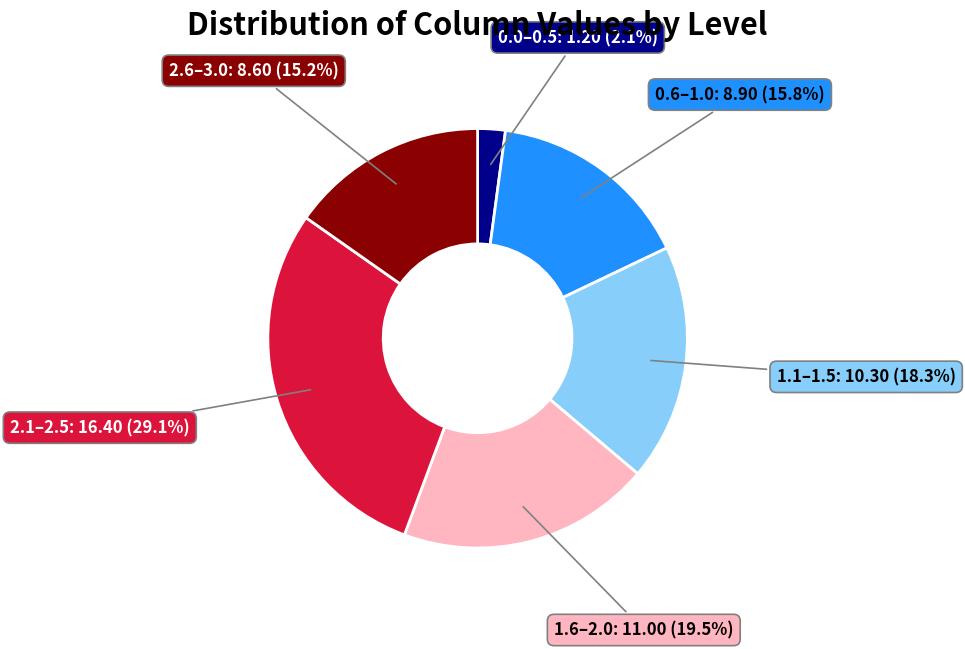

Does any single category account for the majority?

No